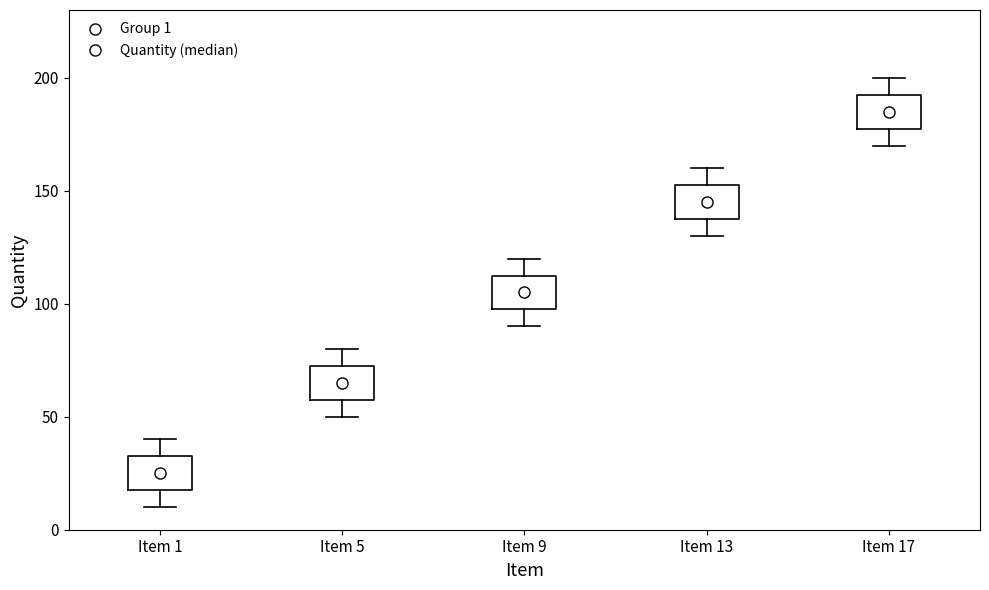

Reading left to right, transcribe this box plot: for each box, give where its median line is, the range the box spans, and where its two whiskers end, as read against the y-axis. The values are not printed on the chart, so give them approximately, as read against the axis.

Item 1: median 25, box 20 to 35, whiskers 10 to 40
Item 5: median 65, box 60 to 75, whiskers 50 to 80
Item 9: median 105, box 100 to 115, whiskers 90 to 120
Item 13: median 145, box 140 to 155, whiskers 130 to 160
Item 17: median 185, box 180 to 195, whiskers 170 to 200